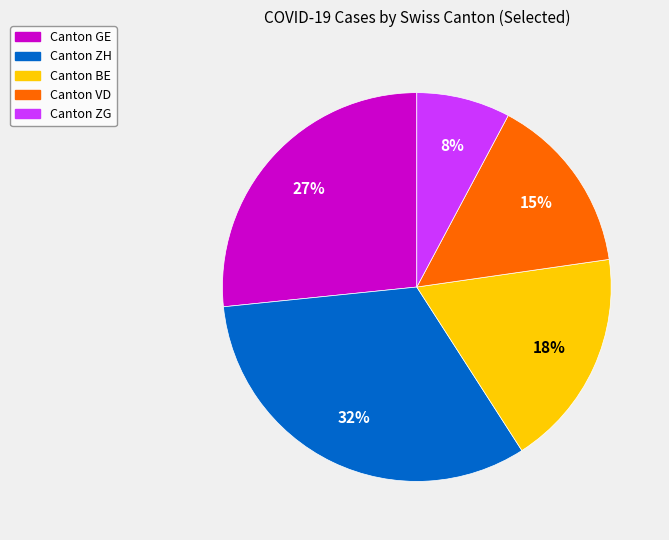

Is there any slice that represents more than half of the pie?

No